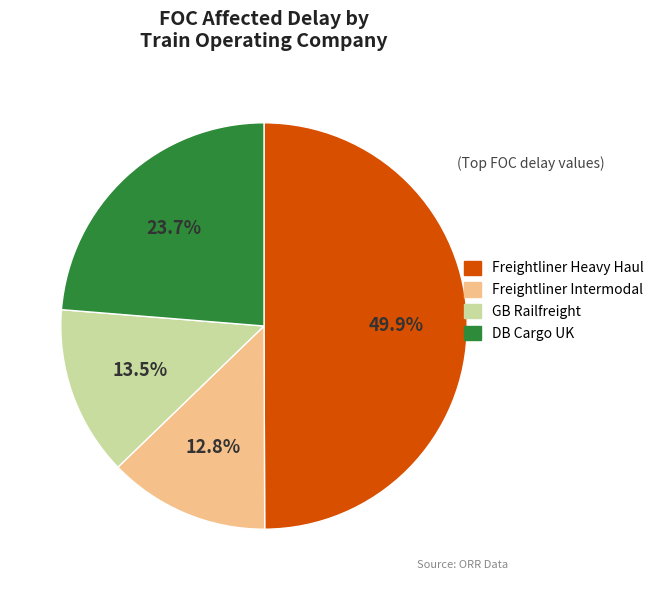

What portion of the pie excludes Freightliner Intermodal?

87.2%